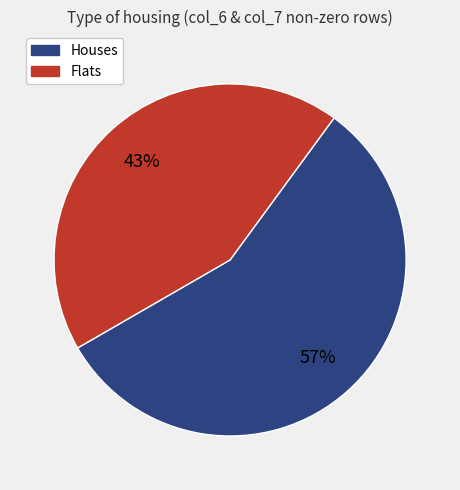

To the nearest percent, what is the average slice percentage?

50%